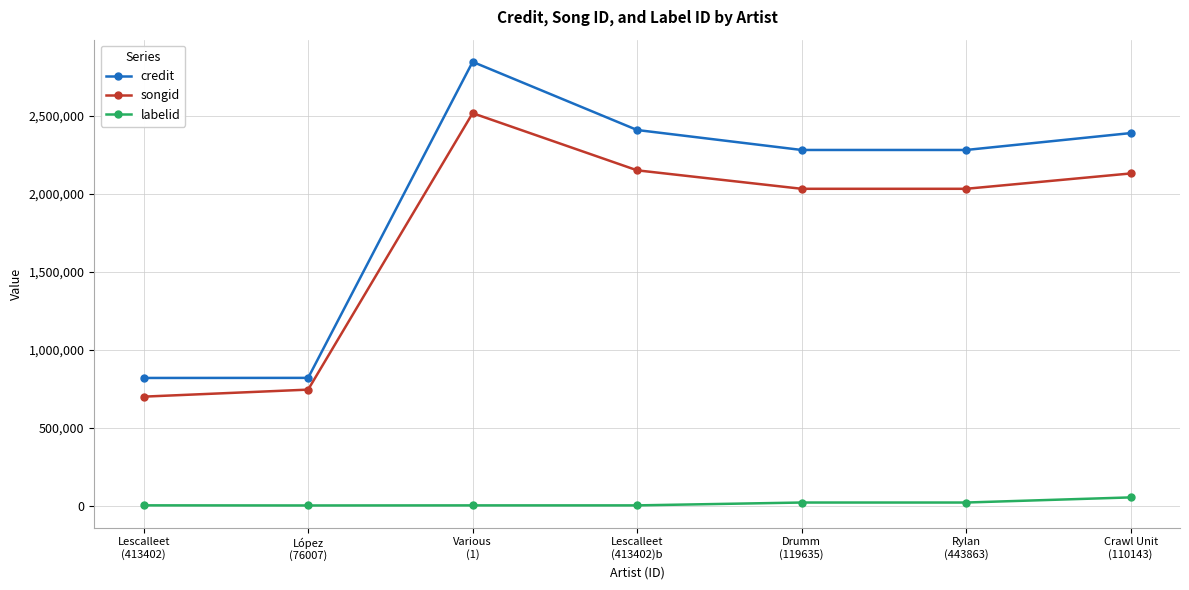

What is the label of the 2nd point from the right?

Rylan
(443863)